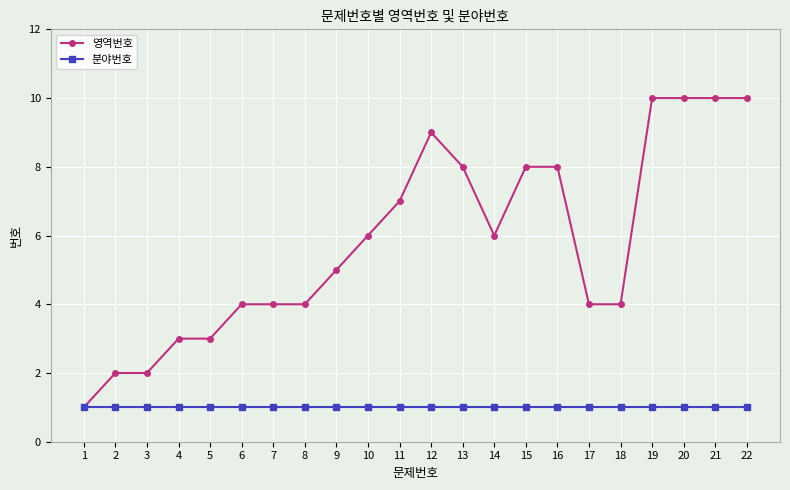

At which label is 영역번호 closest to 5?

9